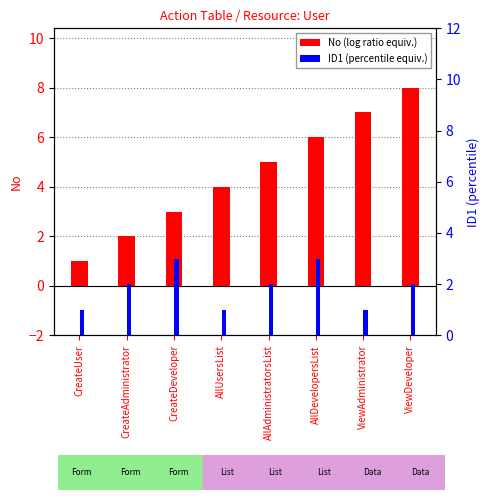

Does the chart contain any negative values?

No